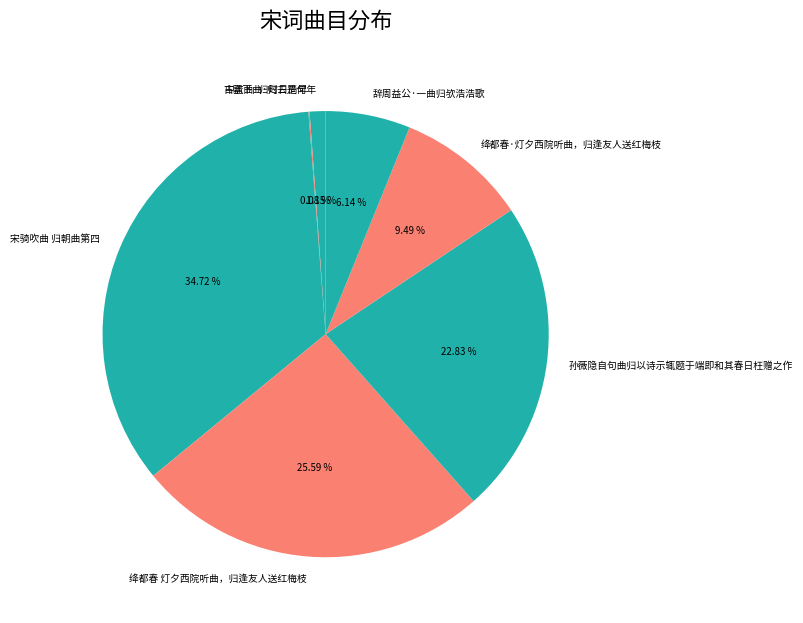

Which slice is the largest?

宋骑吹曲 归朝曲第四